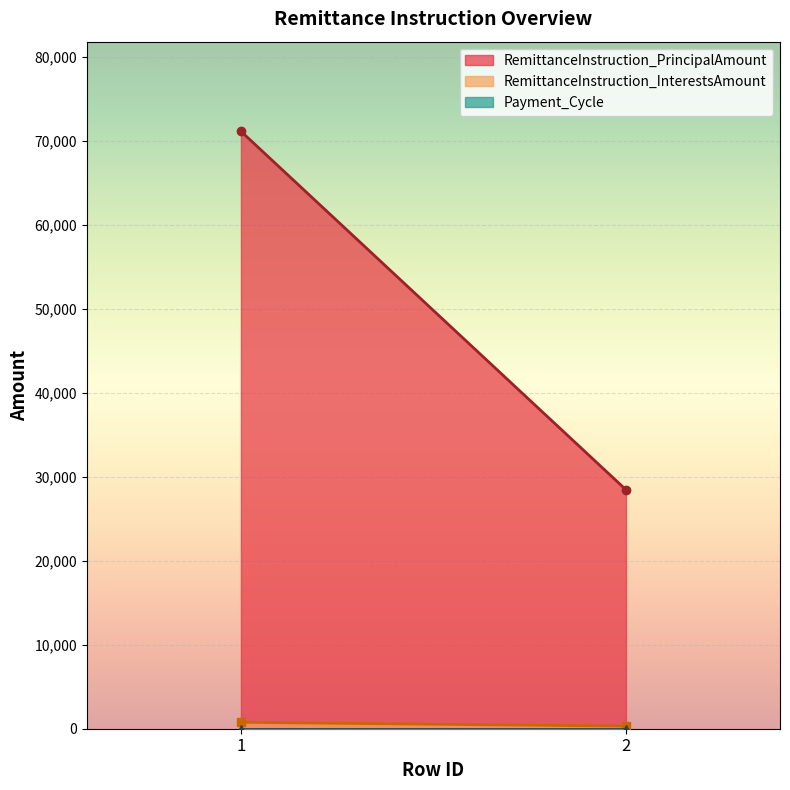

At how many categories does at least one series exceed 69497?

1